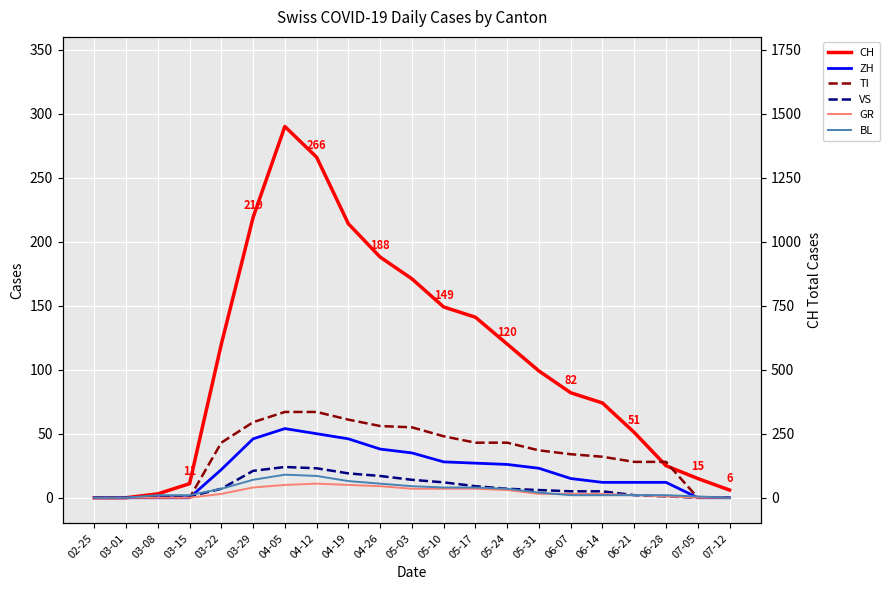

What value does the TI series have at 04-12?

67